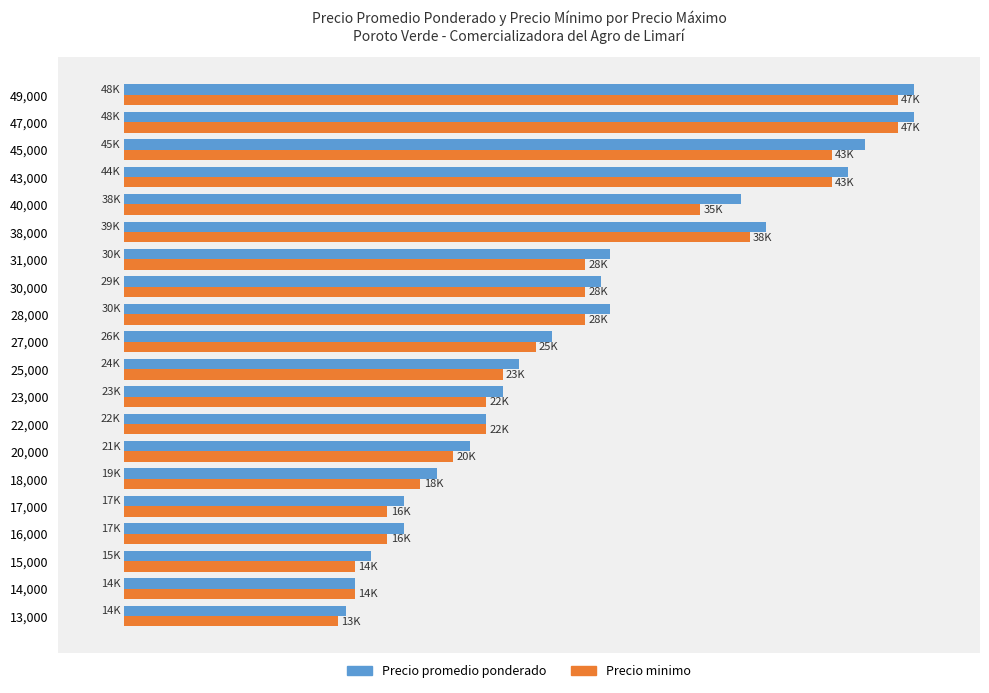

What are all the series names shown in the legend?

Precio promedio ponderado, Precio minimo